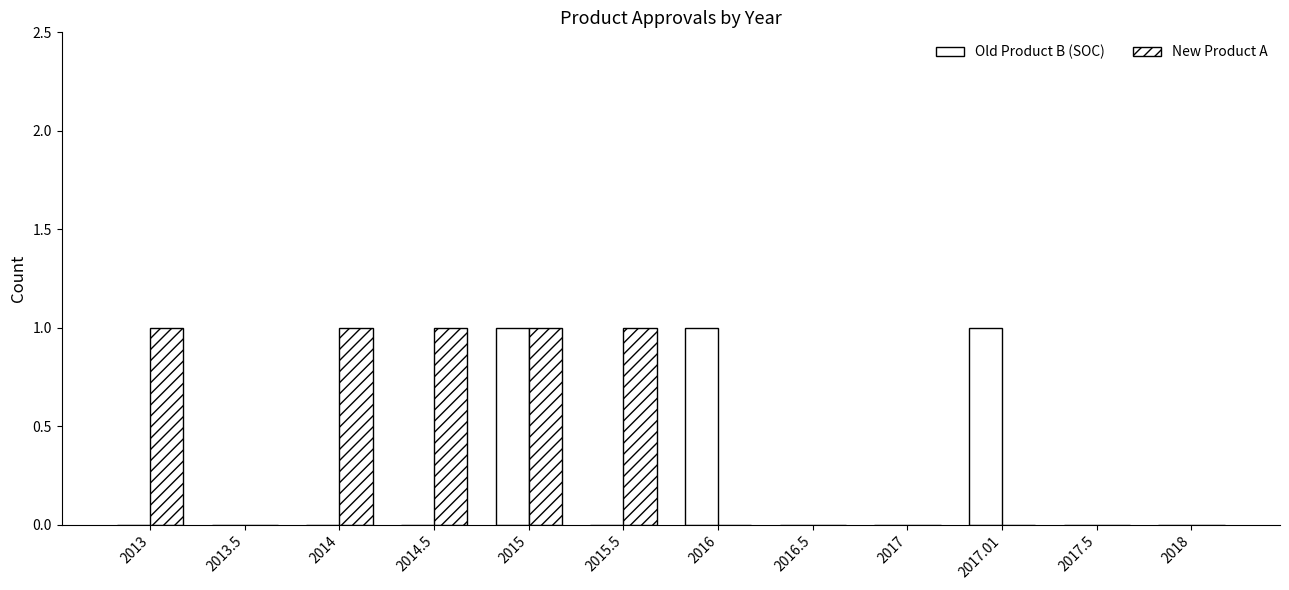

What is the difference between the second highest and second lowest values in the Old Product B (SOC) series?

1